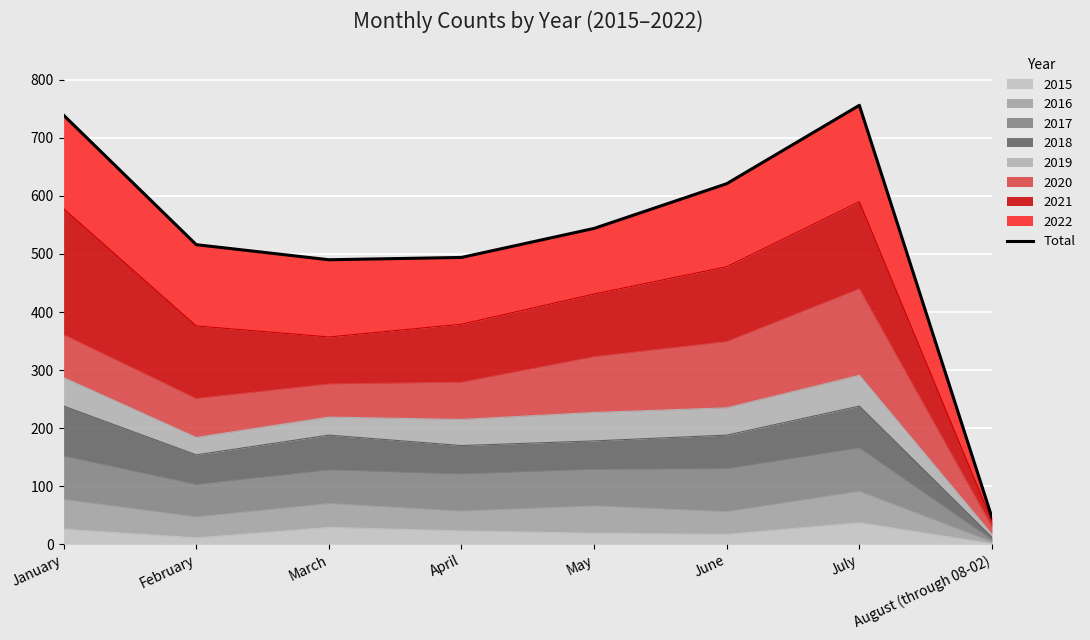

Is it true that the value at August (through 08-02) is 74?

False